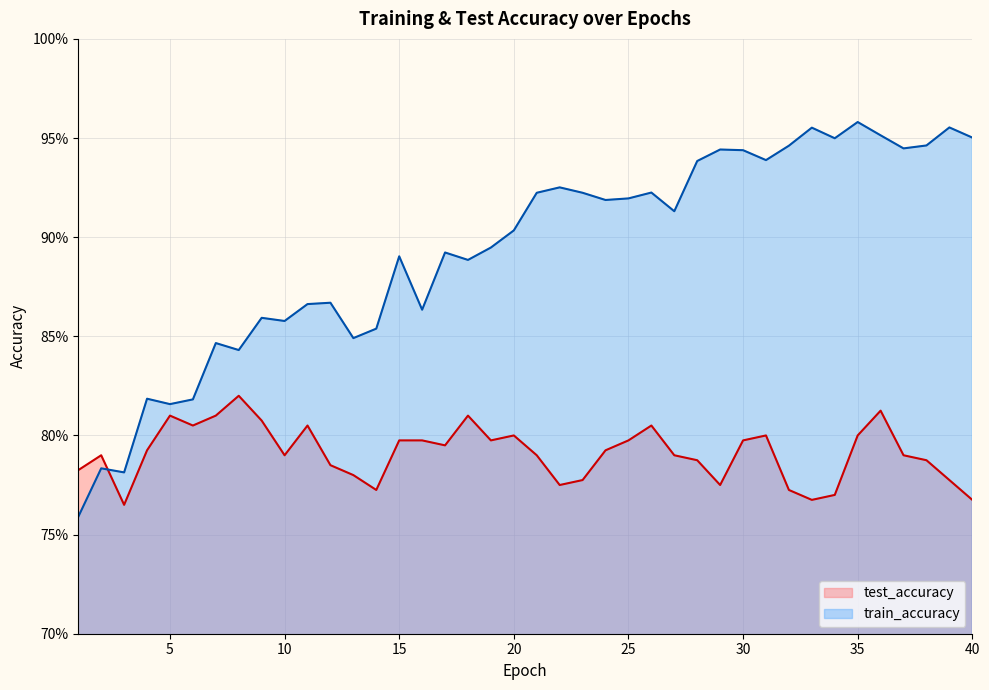

Between which two adjacent categories do test_accuracy and train_accuracy first intersect?

2 and 3